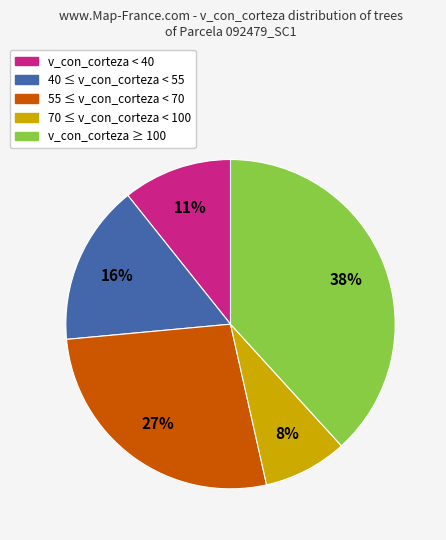

Is the sum of 55 ≤ v_con_corteza < 70 and v_con_corteza ≥ 100 greater than half?

Yes